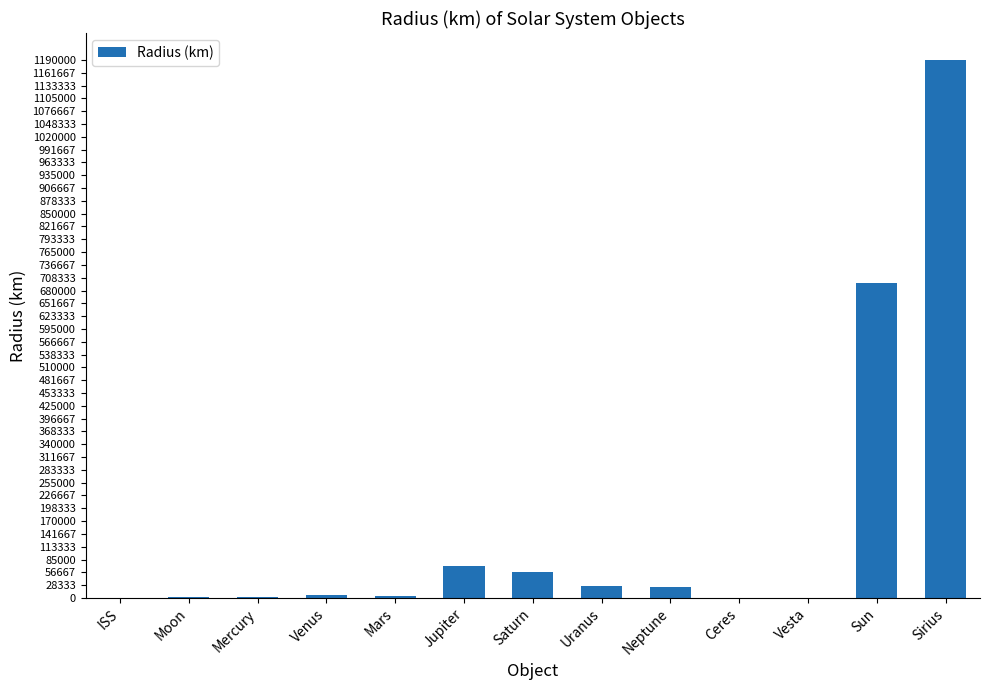

At which category does the chart reach its peak across all series?

Sirius